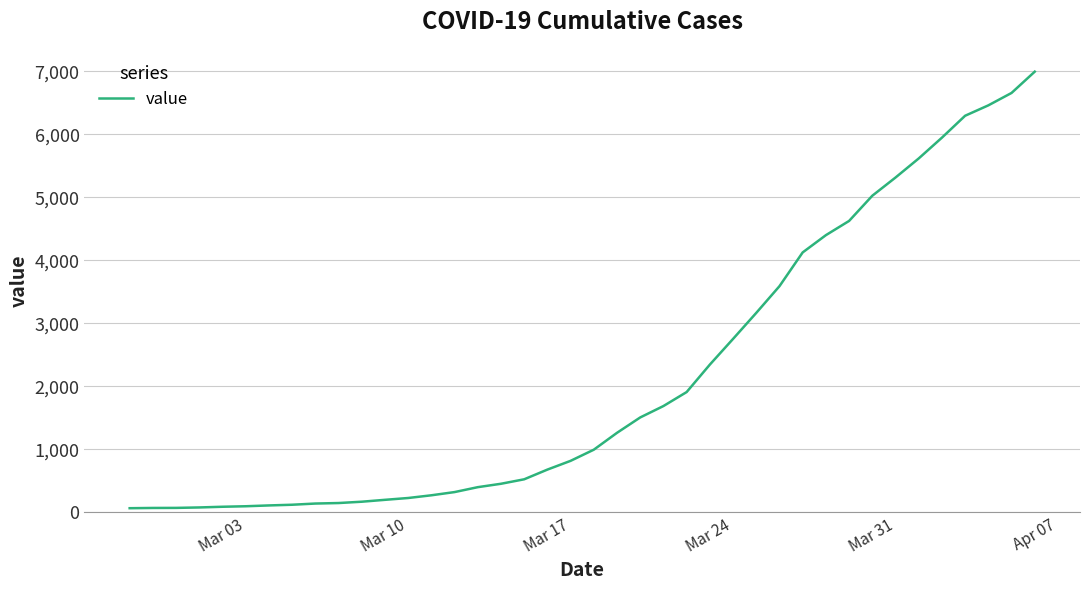

What is the difference between the maximum and minimum values?

6931